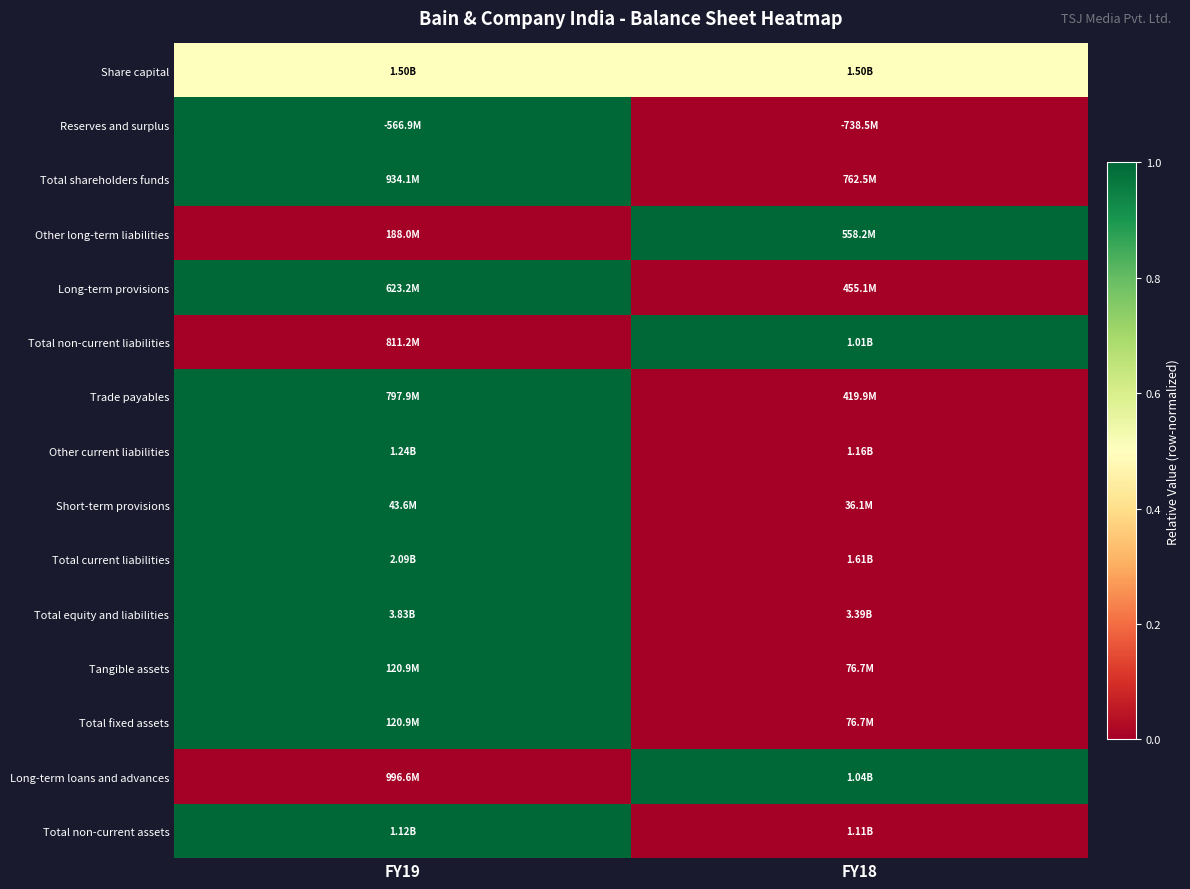

Reading left to right, list all the values displayed in this chart.

Share capital: FY19=0.5	FY18=0.5
Reserves and surplus: FY19=1.0	FY18=0.0
Total shareholders funds: FY19=1.0	FY18=0.0
Other long-term liabilities: FY19=0.0	FY18=1.0
Long-term provisions: FY19=1.0	FY18=0.0
Total non-current liabilities: FY19=0.0	FY18=1.0
Trade payables: FY19=1.0	FY18=0.0
Other current liabilities: FY19=1.0	FY18=0.0
Short-term provisions: FY19=1.0	FY18=0.0
Total current liabilities: FY19=1.0	FY18=0.0
Total equity and liabilities: FY19=1.0	FY18=0.0
Tangible assets: FY19=1.0	FY18=0.0
Total fixed assets: FY19=1.0	FY18=0.0
Long-term loans and advances: FY19=0.0	FY18=1.0
Total non-current assets: FY19=1.0	FY18=0.0